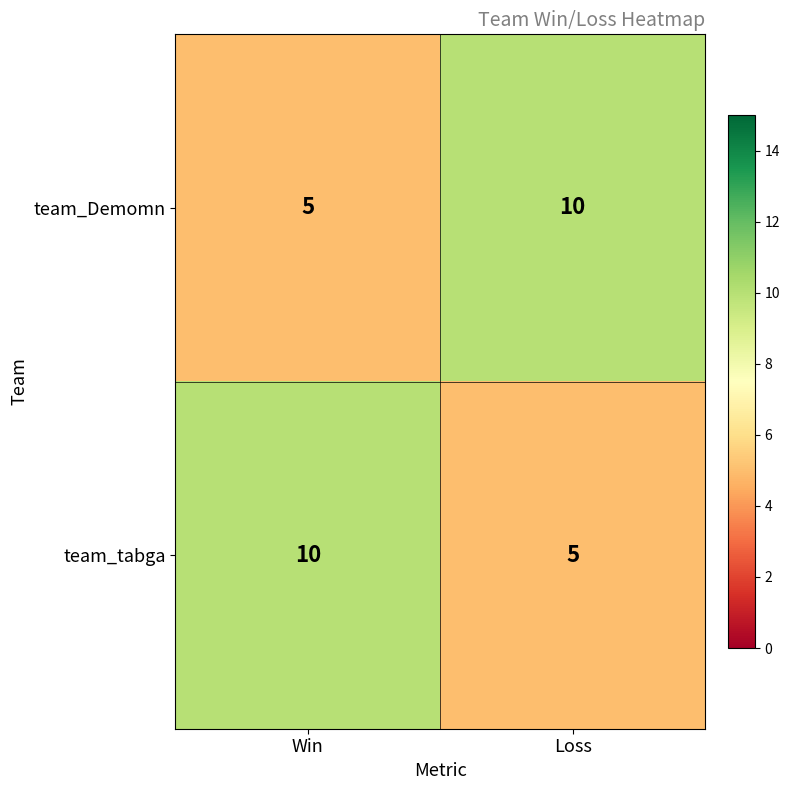

Count the number of data series in this chart.

2